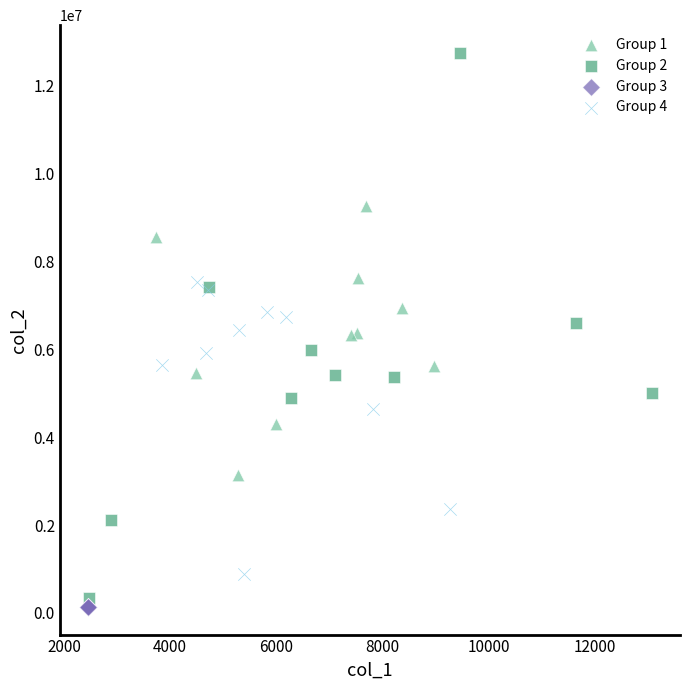

Which series reaches the minimum Y coordinate?

Group 3